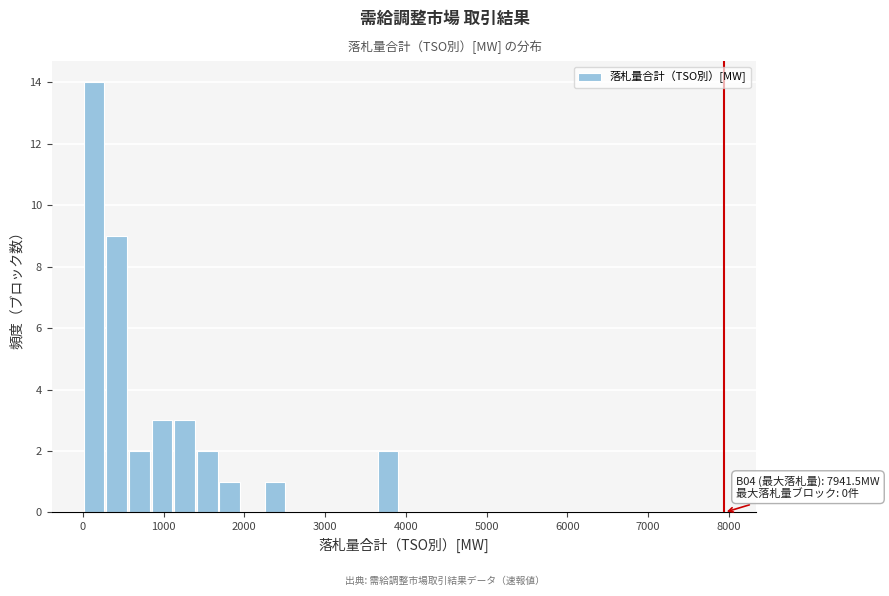

Around what value on the x-axis is the tallest bar? Give the approximate position of its centre, as read against the axis.

100